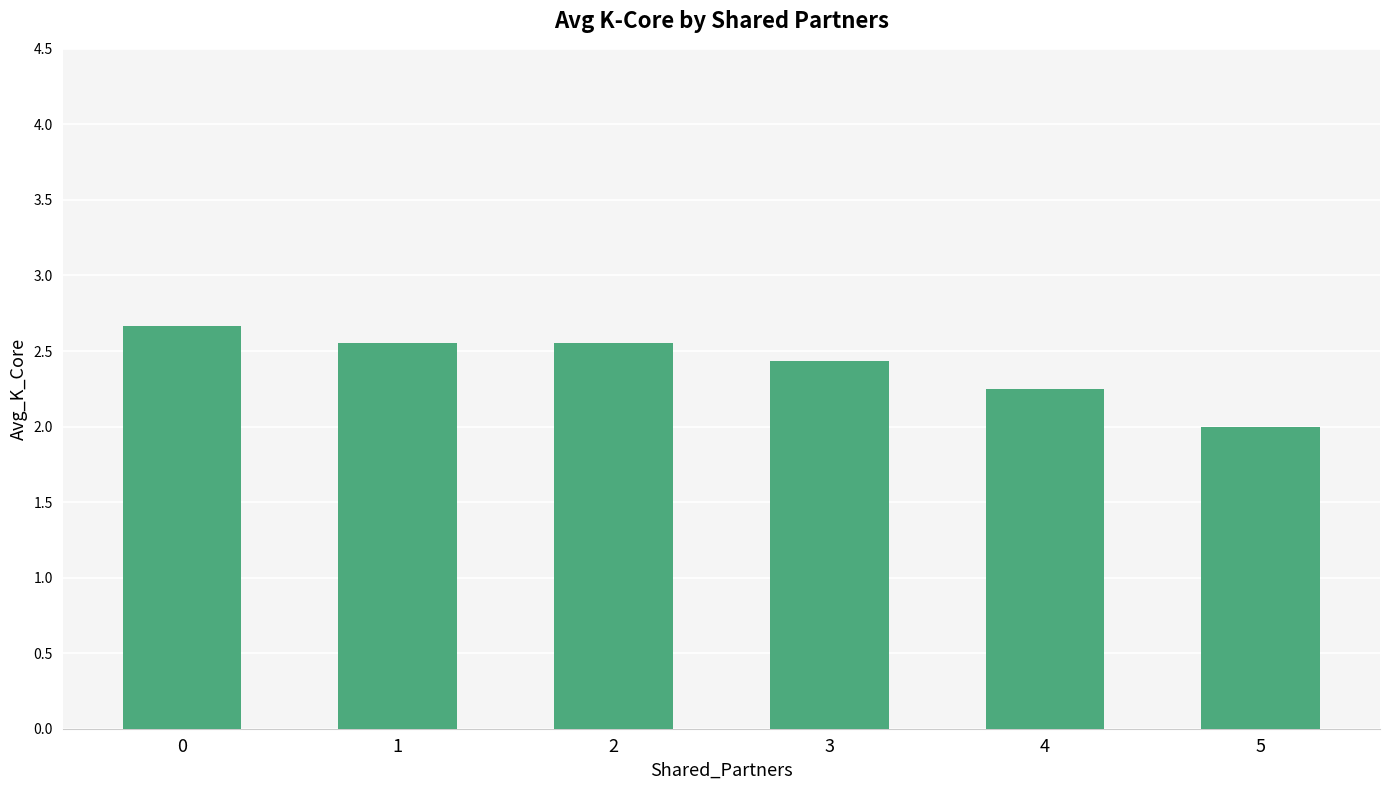

Where is the data nearest to the value 2?

5